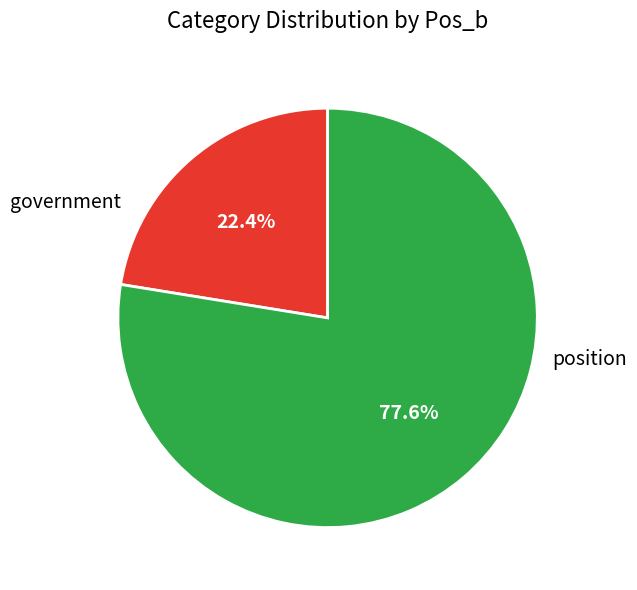

How much of the chart is everything except position?

22.4%